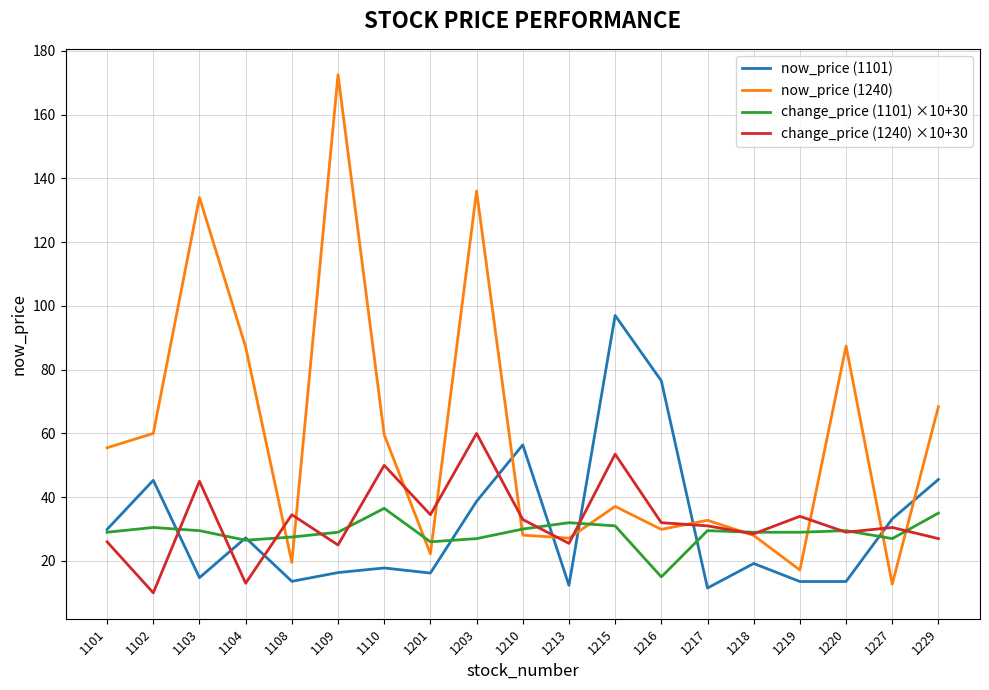

Which series has the widest spread of values?

now_price (1240)